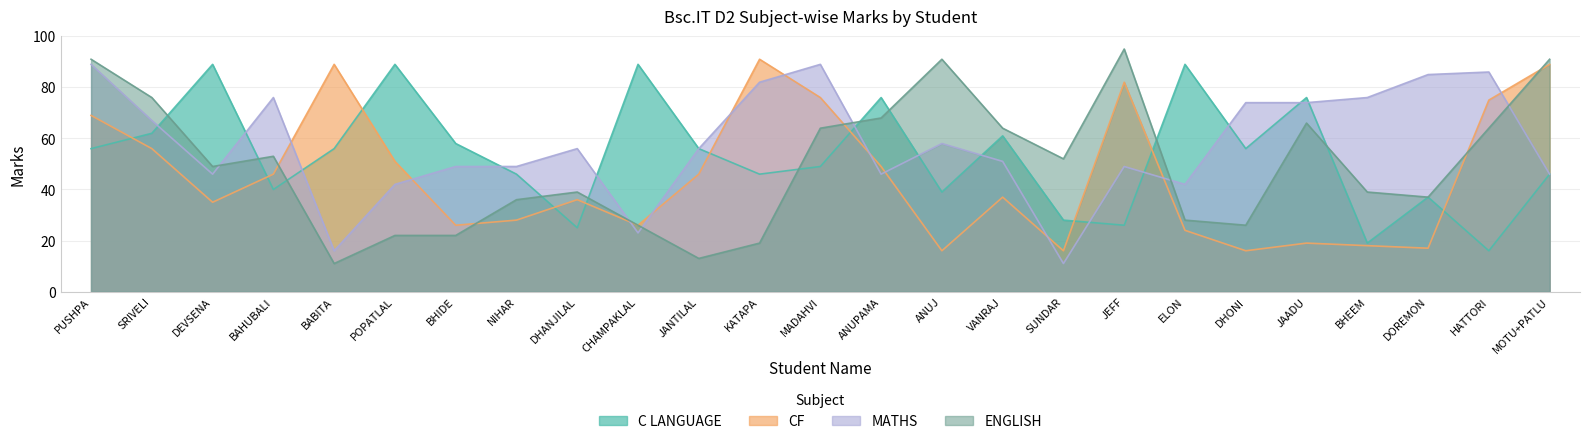

Rank the series at BAHUBALI from highest to lowest value.

MATHS, ENGLISH, CF, C LANGUAGE